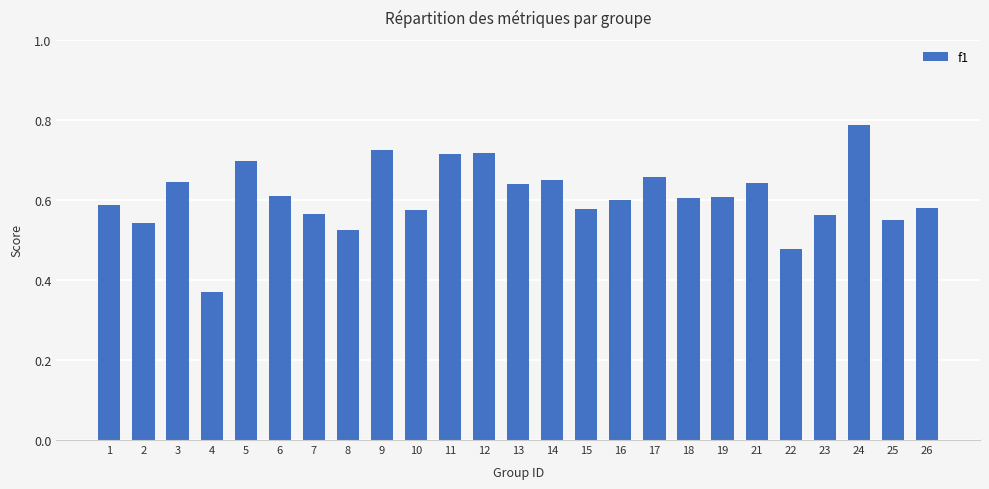

At which category does the chart reach its peak across all series?

24